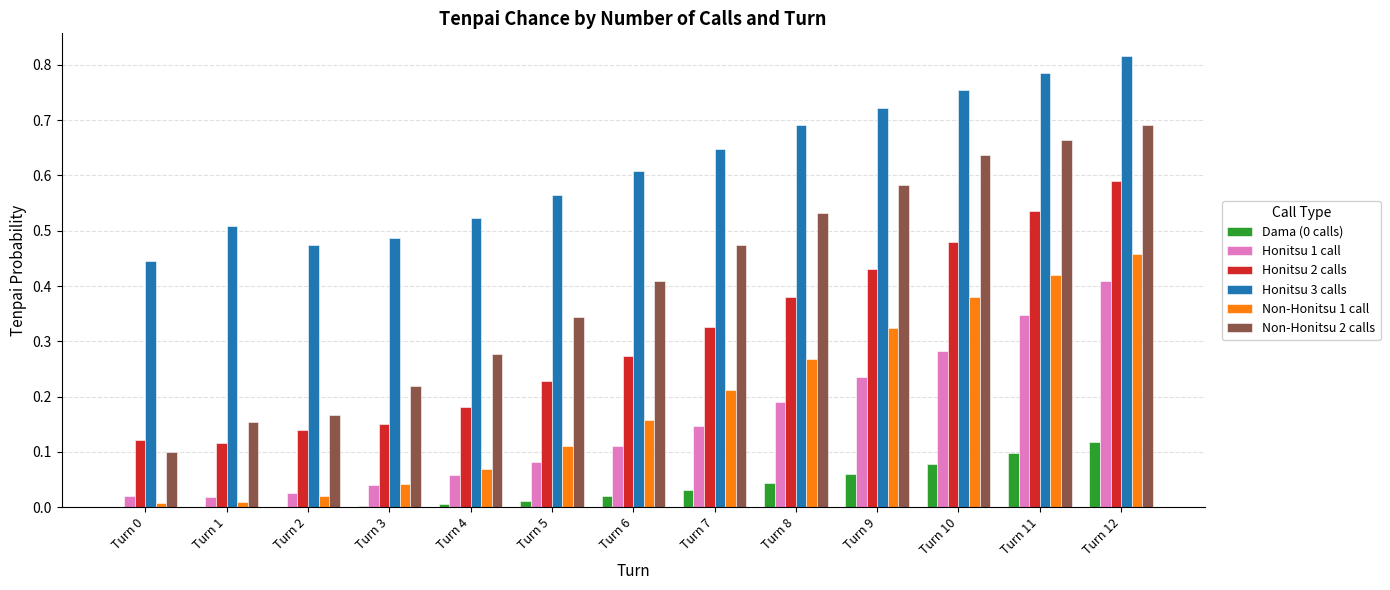

What is the sum of all Non-Honitsu 2 calls values?

5.3